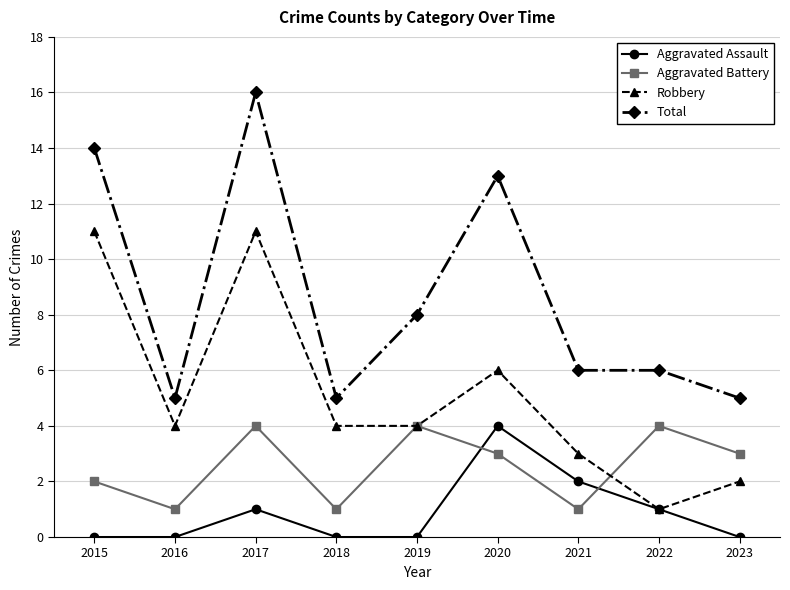

What is the average value of the Aggravated Battery series?

3